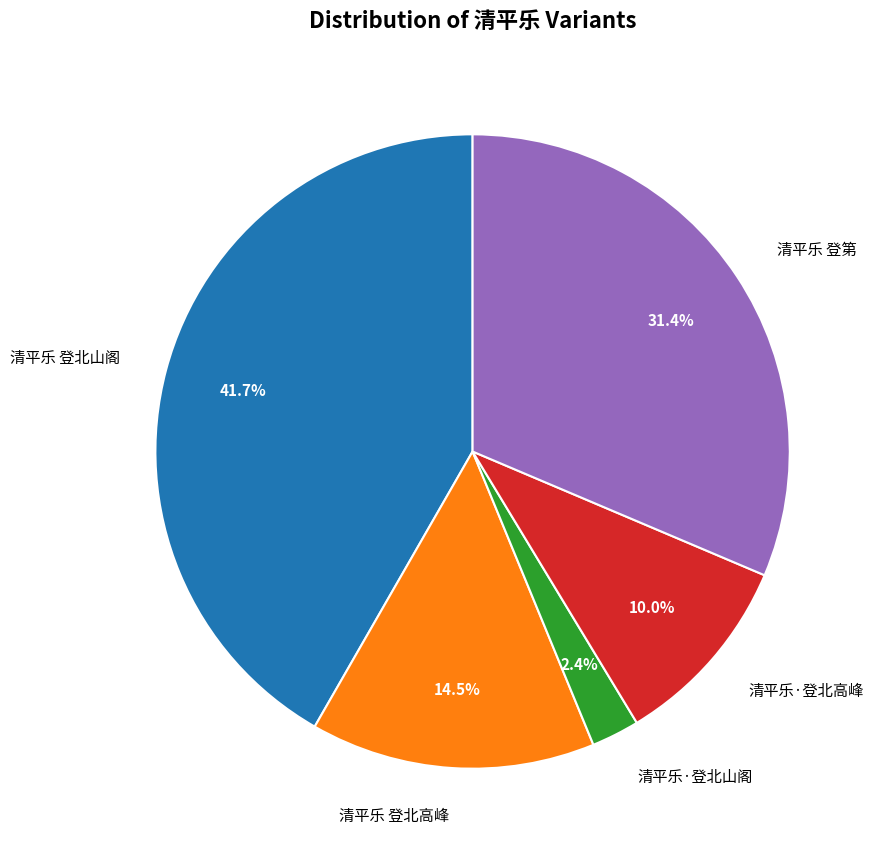

Count the number of slices in the pie.

5